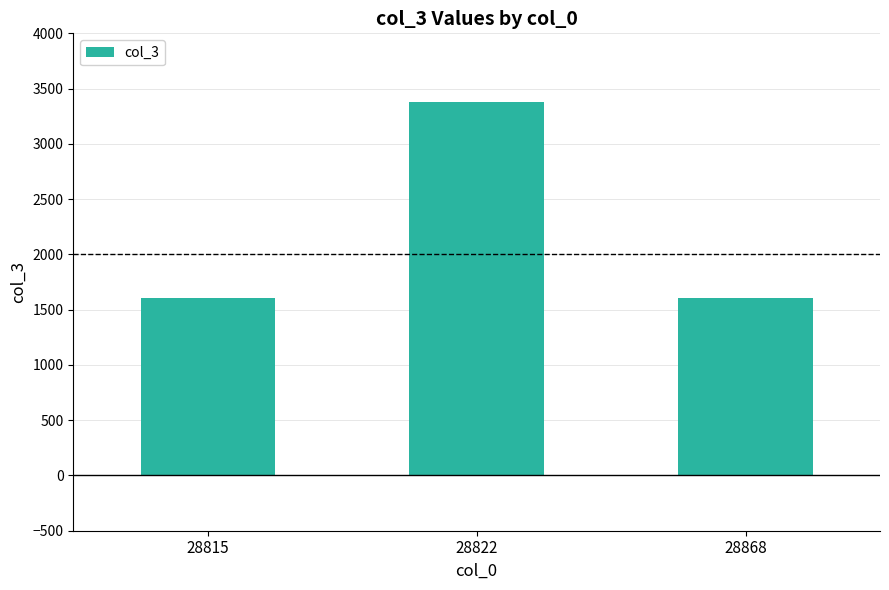

What is the maximum value shown in the chart?

3382